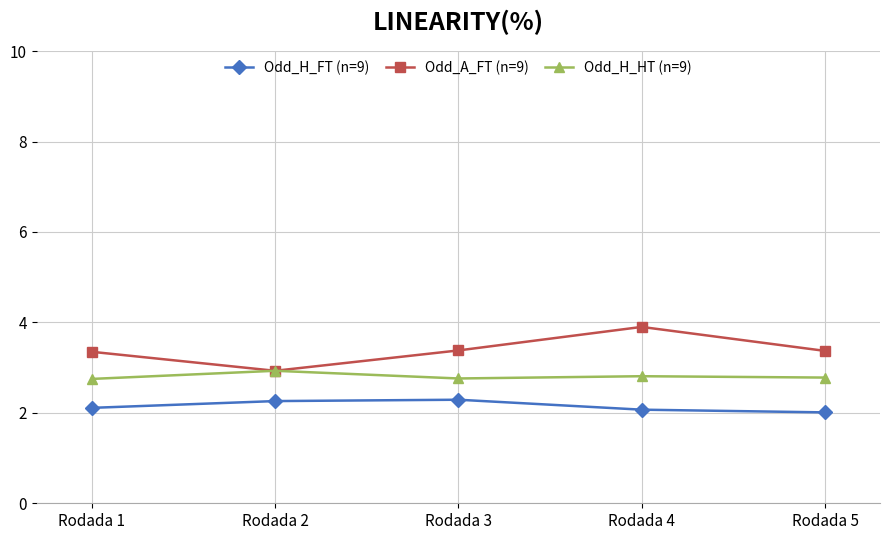

What are all the series names shown in the legend?

Odd_H_FT (n=9), Odd_A_FT (n=9), Odd_H_HT (n=9)